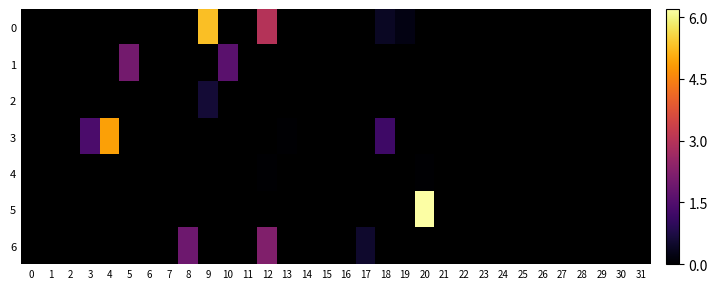

How many categories are shown in the chart?

32